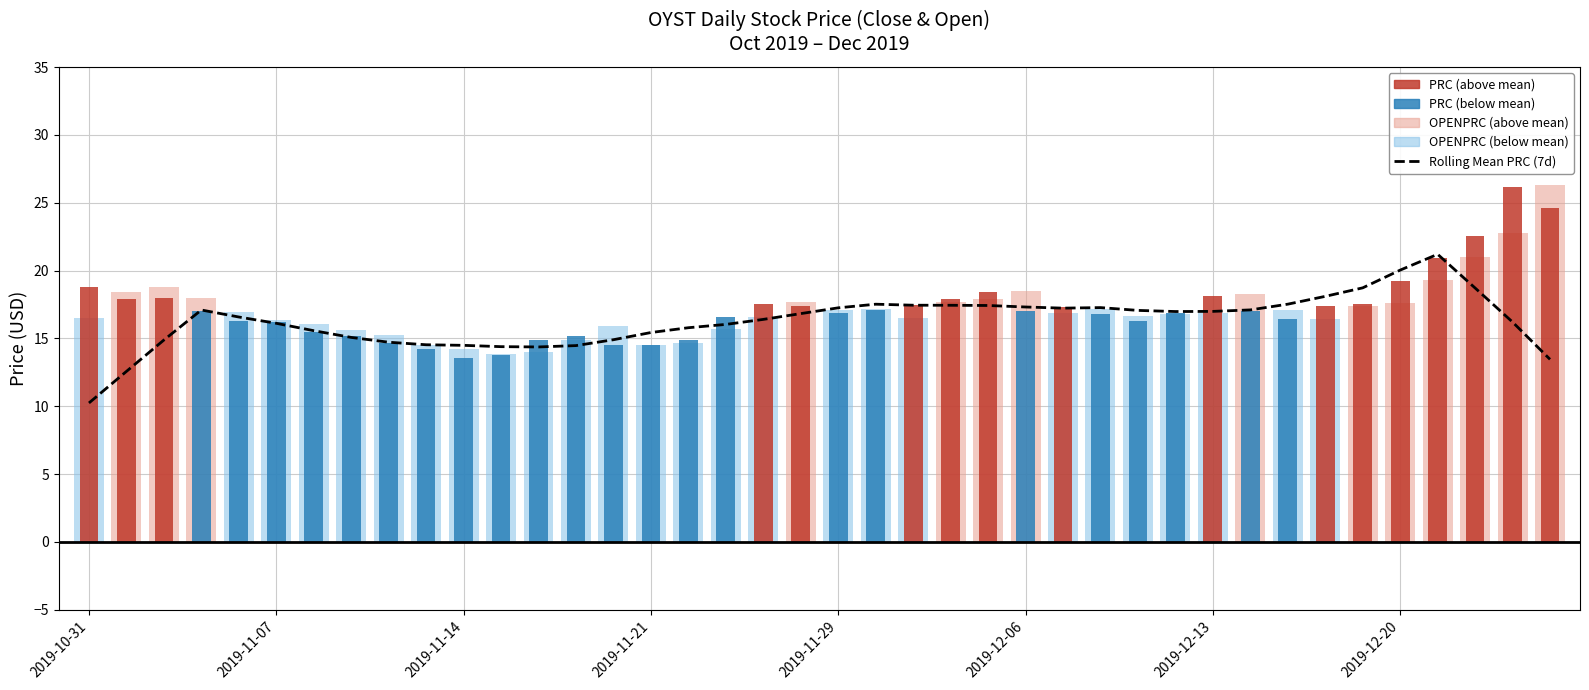

Read the value at 28.

17.1